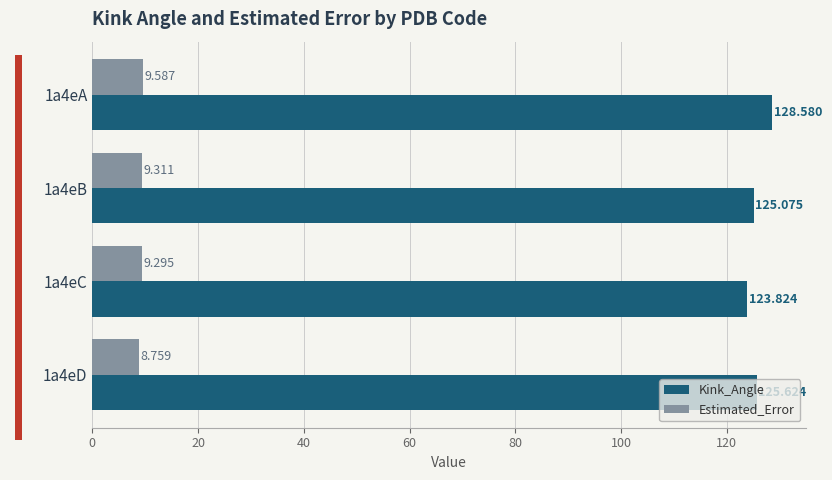

Which series changed the most between 1a4eA and 1a4eC?

Kink_Angle